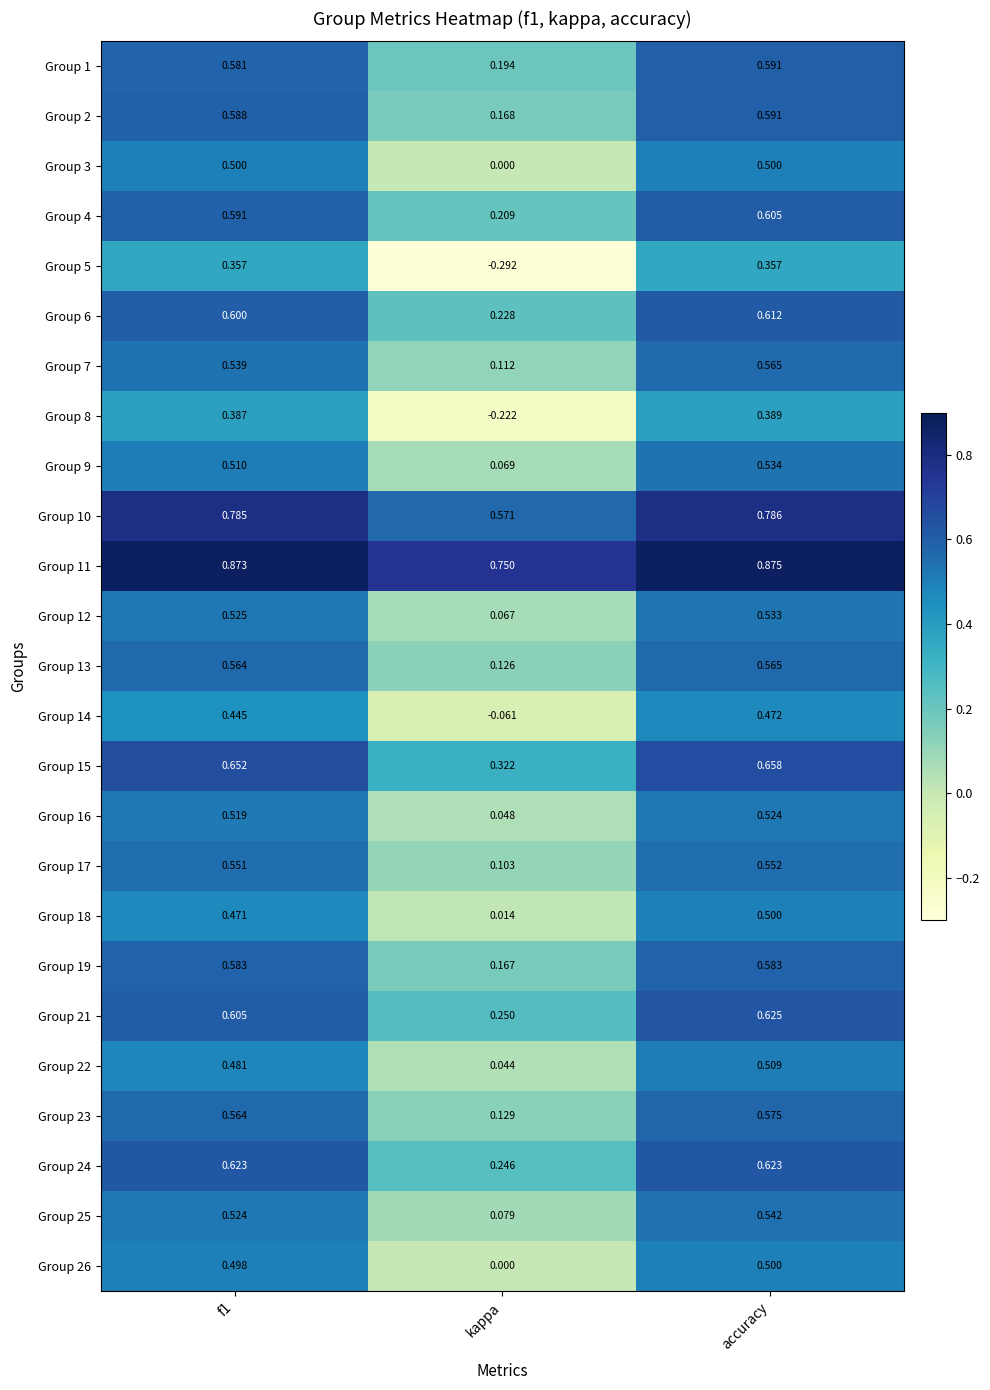

Where is Group 19 nearest to the value 0?

kappa